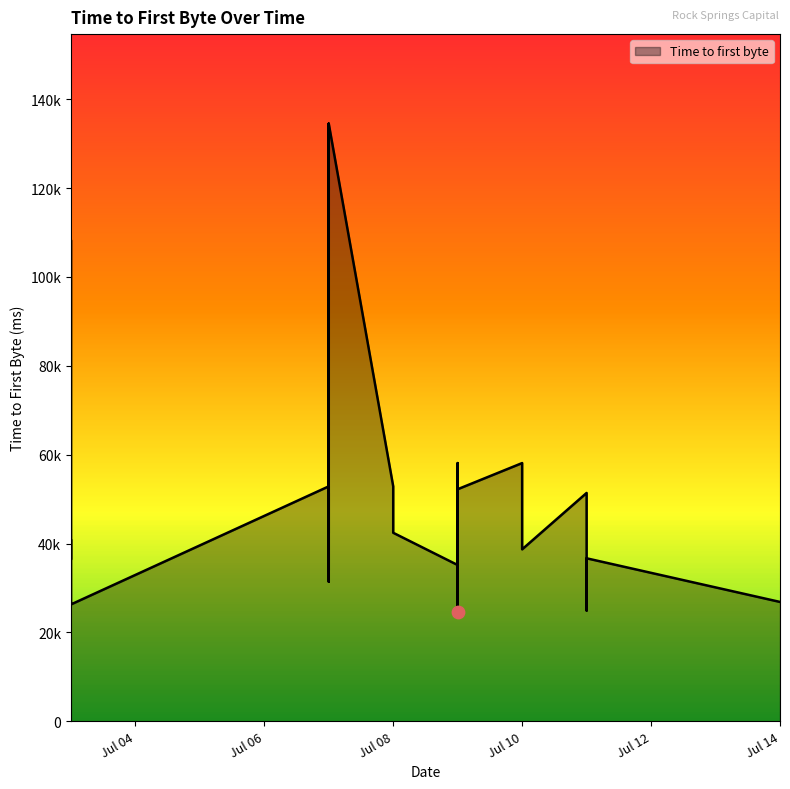

What is the ratio of the value at 2025-07-03 to the value at 2025-07-07?

0.8